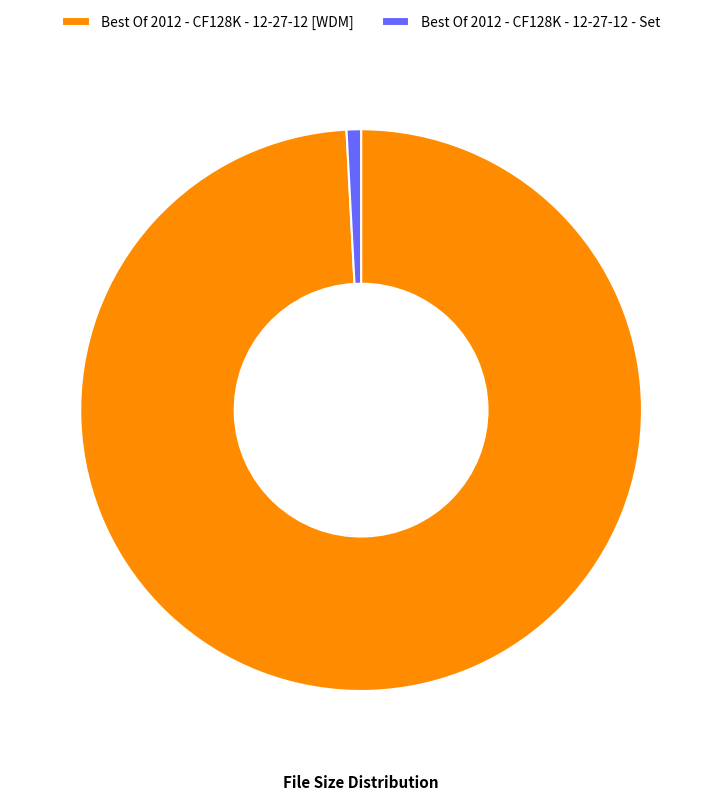

True or false: Best Of 2012 - CF128K - 12-27-12 - Set accounts for 11% of the total.

False